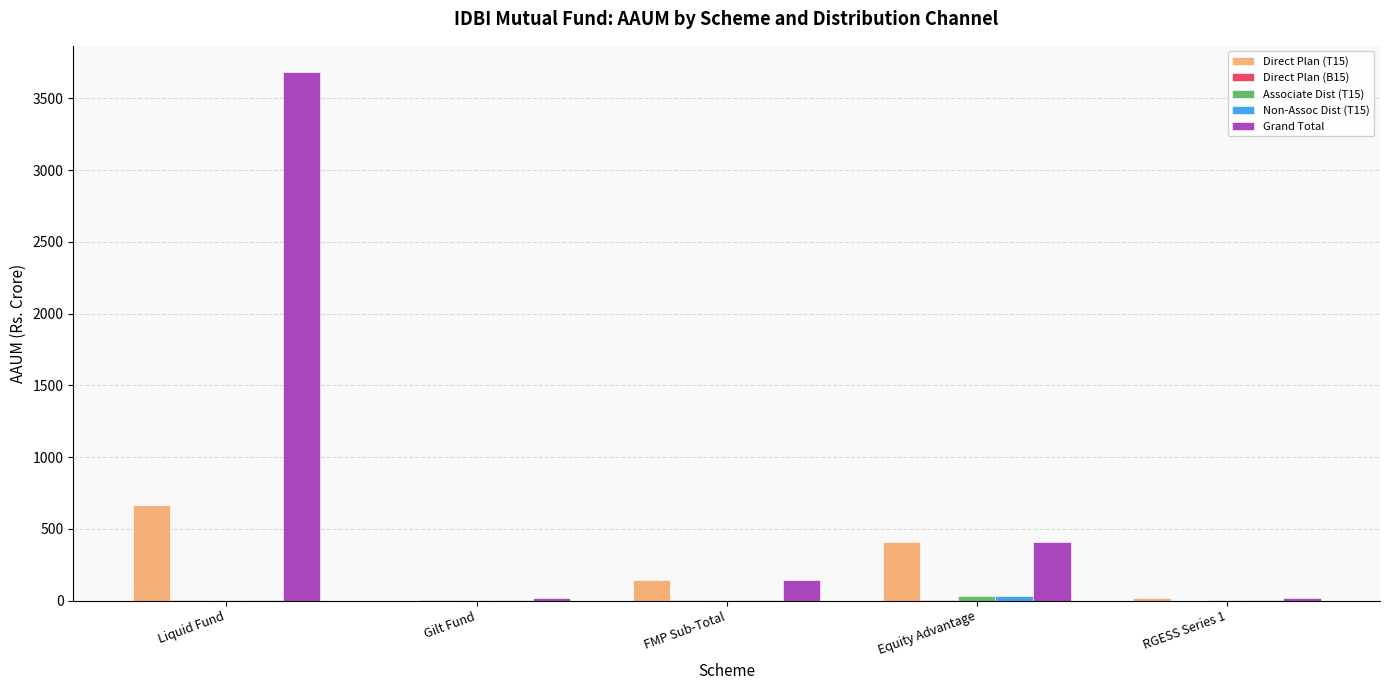

What is the sum of all Direct Plan (T15) values?

1239.0